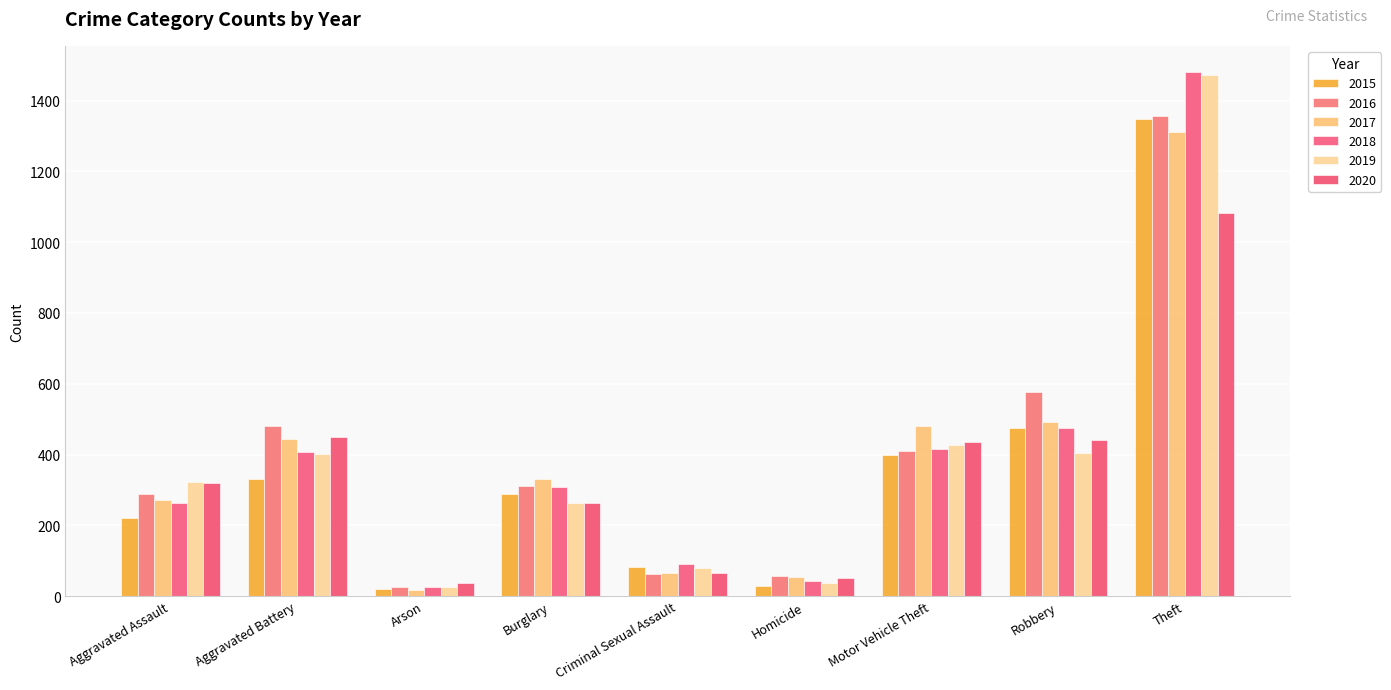

How many groups of bars are there?

9